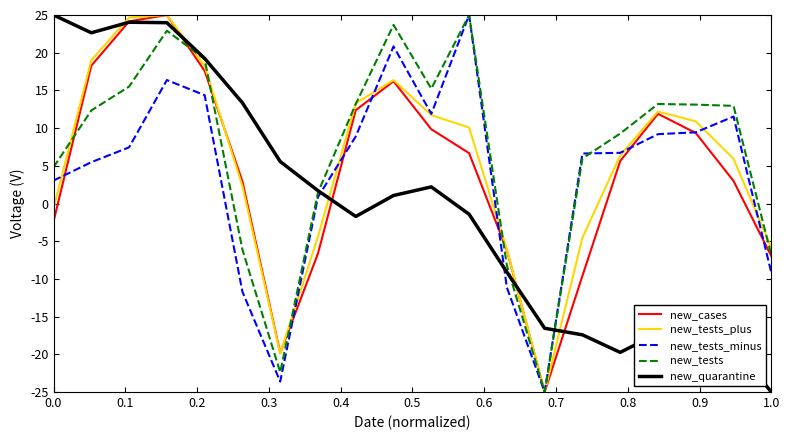

What is the highest value of the new_tests_minus series?

25.0